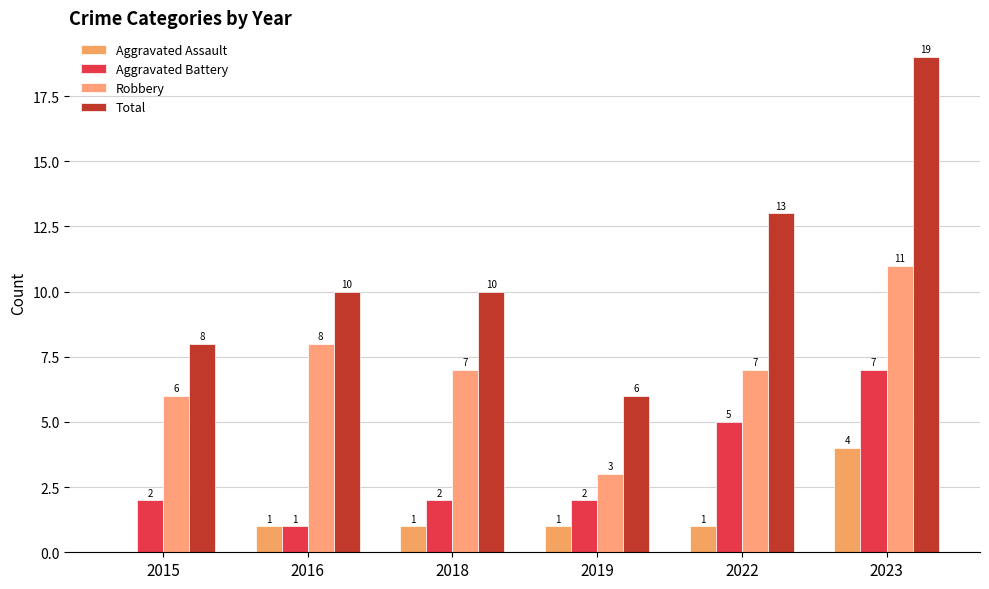

How many positive values does the Aggravated Assault series have?

5